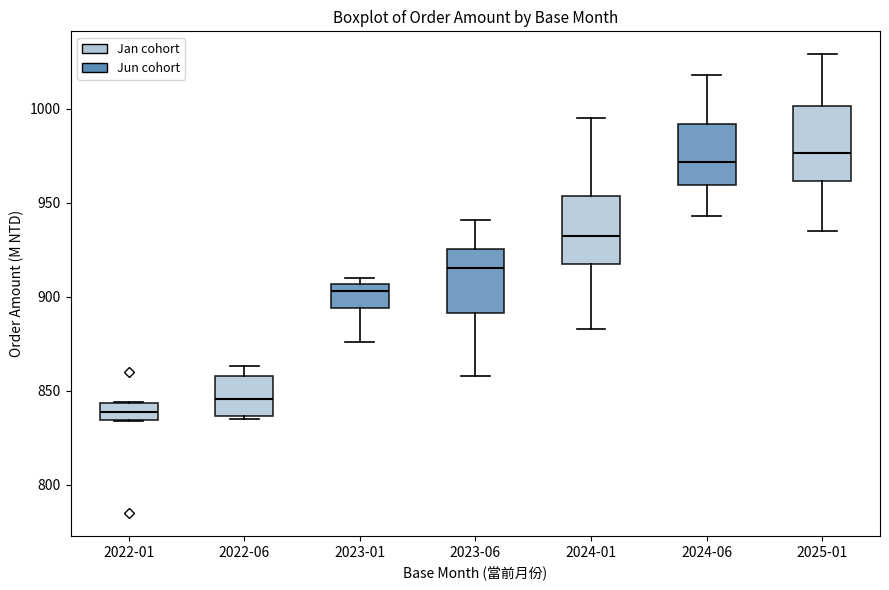

Which box has the highest median line?

2025-01